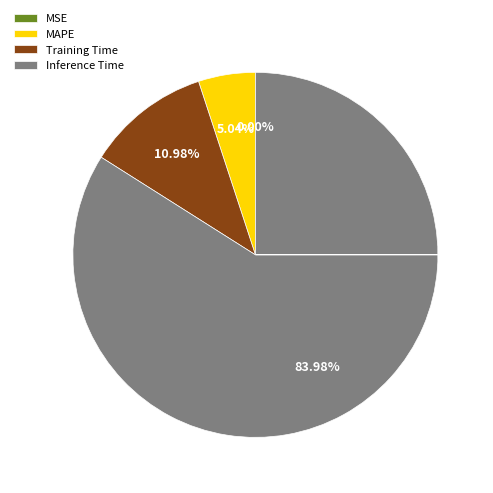

Is there any slice that represents more than half of the pie?

Yes